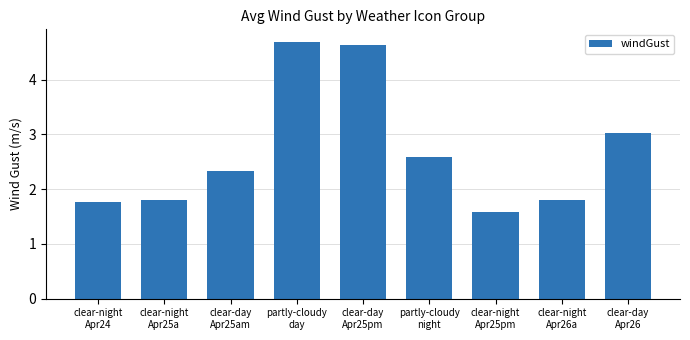

What is the difference between the values at clear-night
Apr26a and clear-day
Apr25pm?

2.8